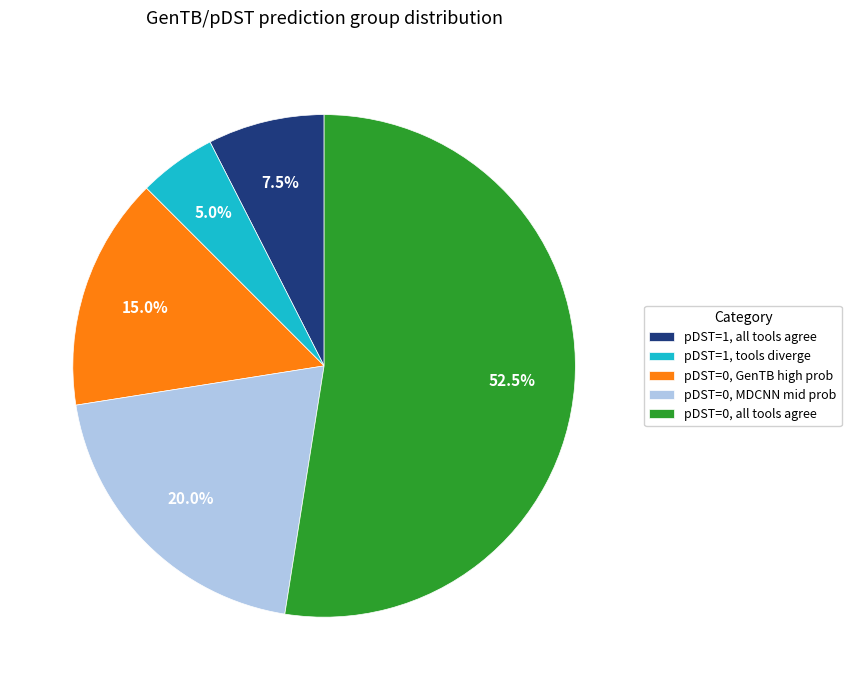

Which category has the biggest portion of the pie?

pDST=0, all tools agree